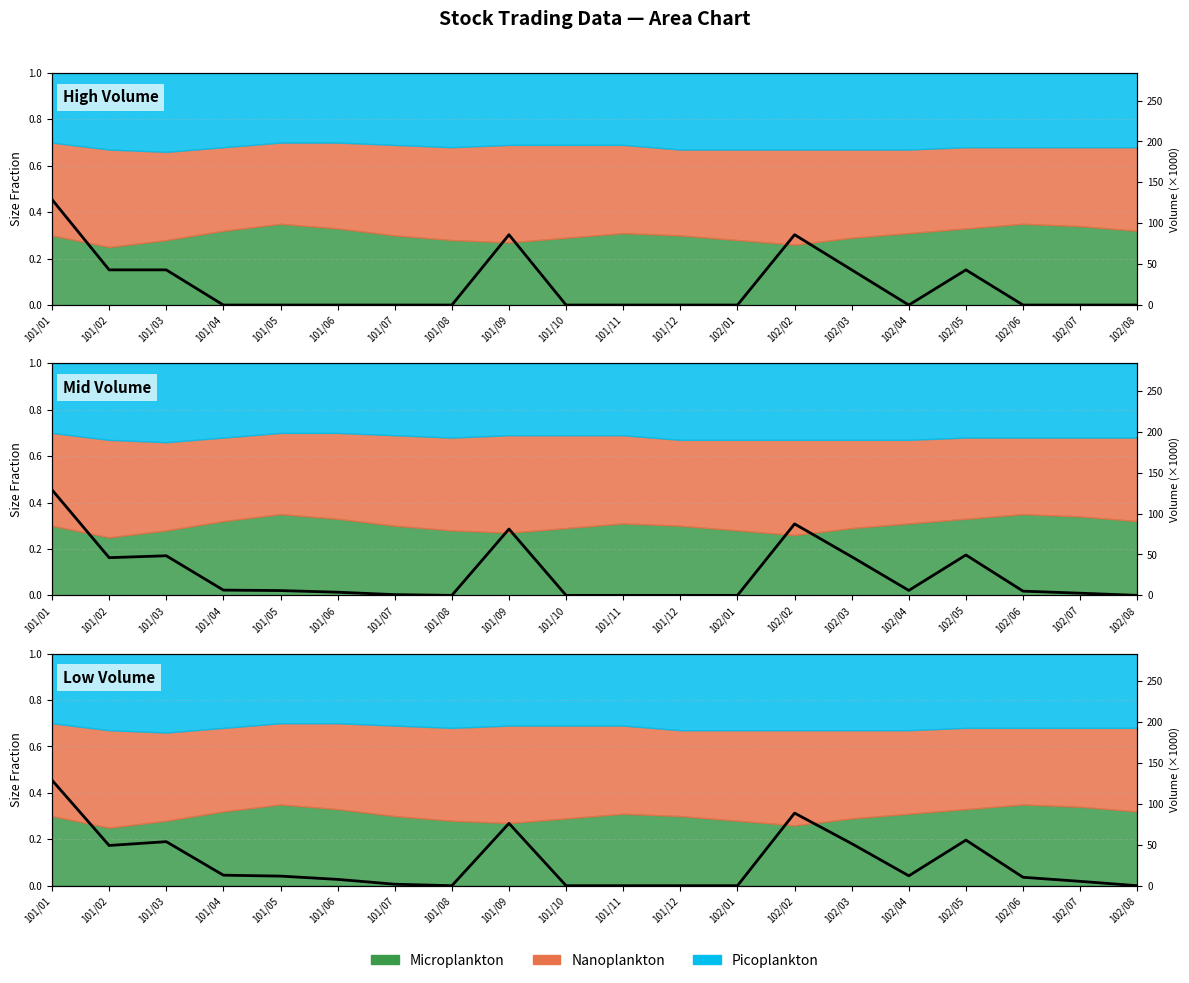

Is it true that the value at 101/08 is -78.0?

False